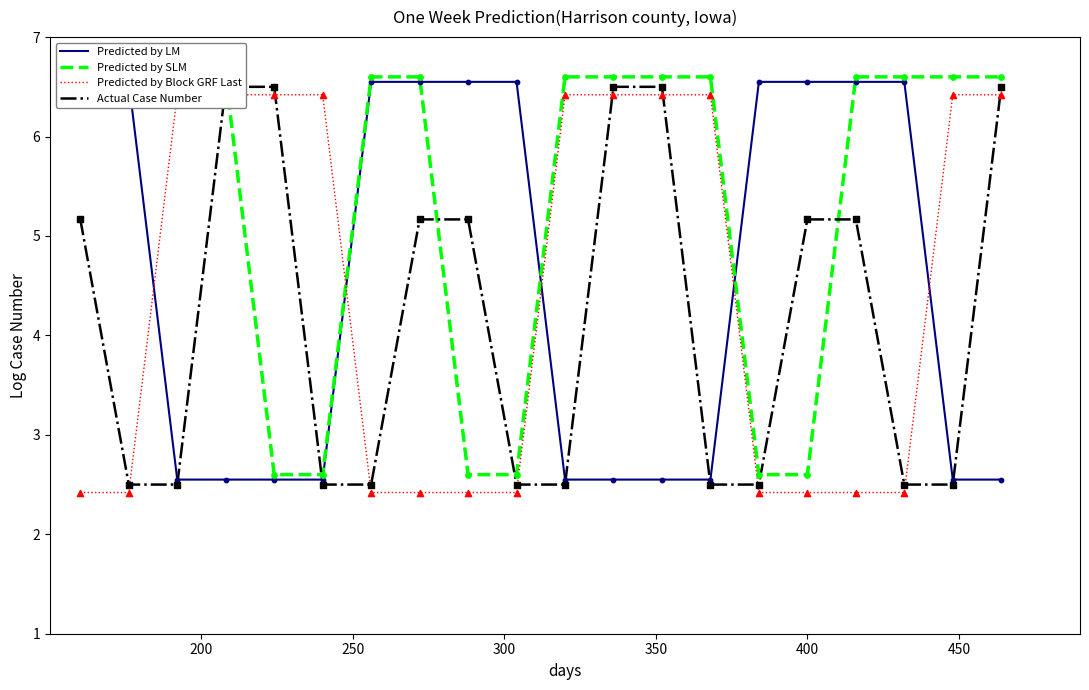

Which series has the largest total across all categories?

Predicted by SLM